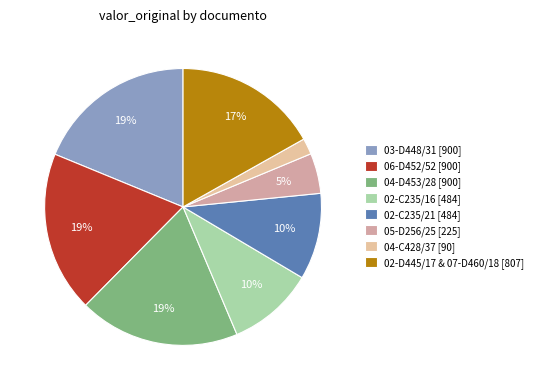

How many segments does this pie chart have?

8